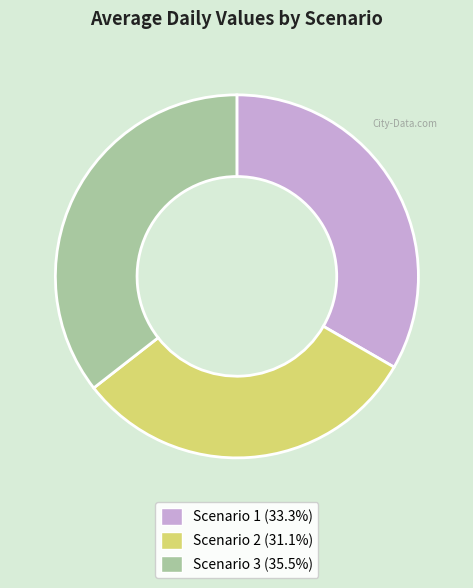

What is the largest slice in the pie chart?

Scenario 3